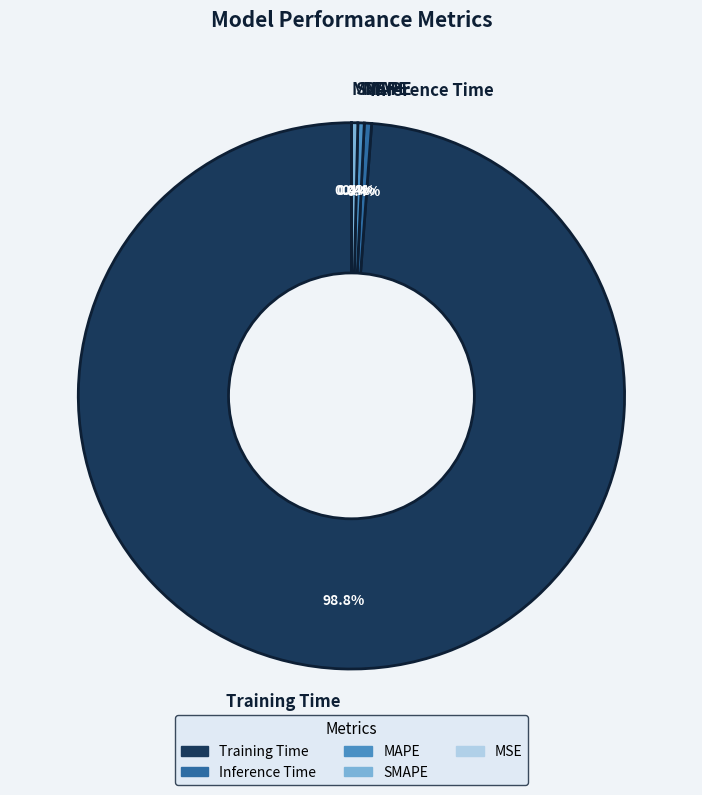

To the nearest percent, what is the average slice percentage?

20%